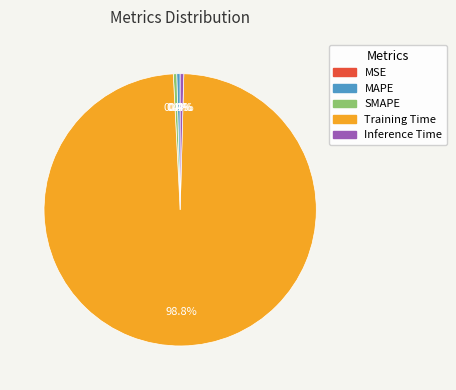

Does Training Time account for over 50% of the chart?

Yes